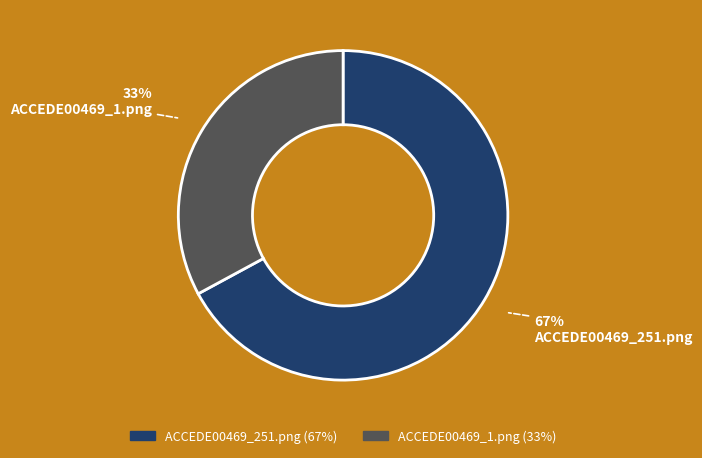

Does ACCEDE00469_251.png account for over 50% of the chart?

Yes